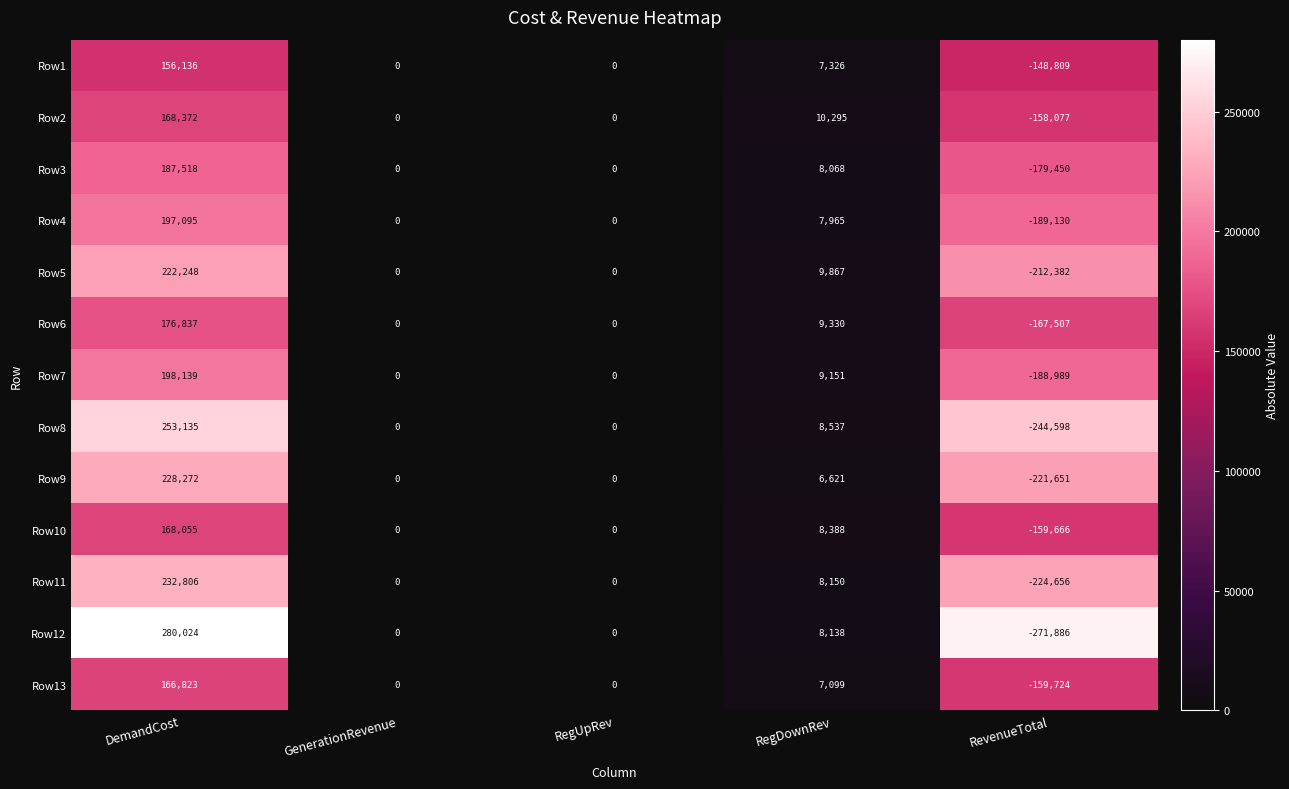

Rank the series by their maximum value, from highest to lowest.

Row12, Row8, Row11, Row9, Row5, Row7, Row4, Row3, Row6, Row2, Row10, Row13, Row1